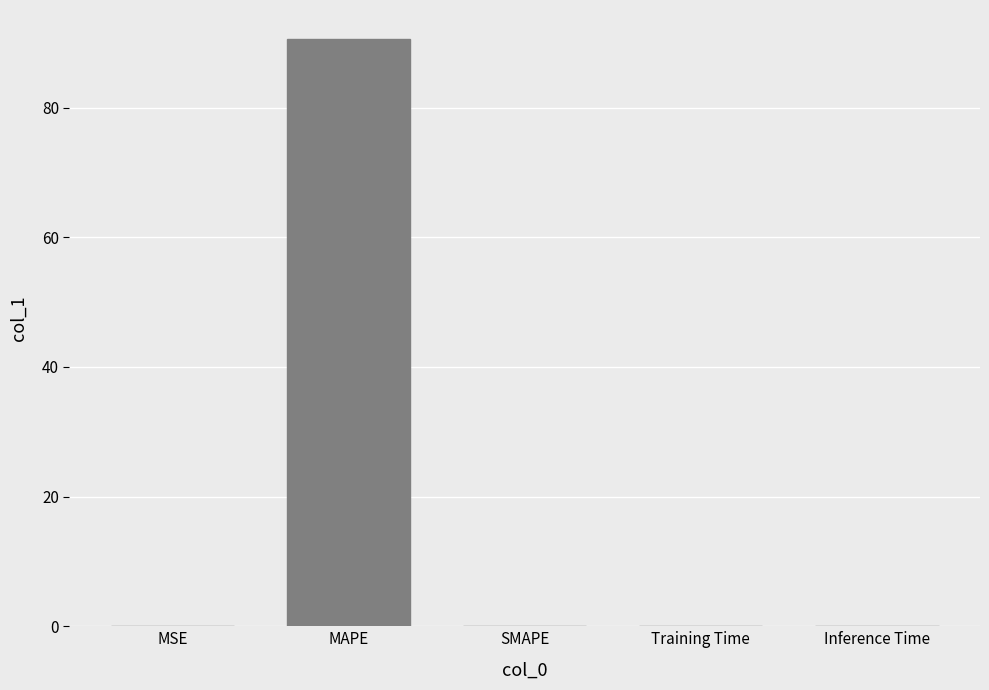

True or false: the data shows 54.1 at MAPE.

False